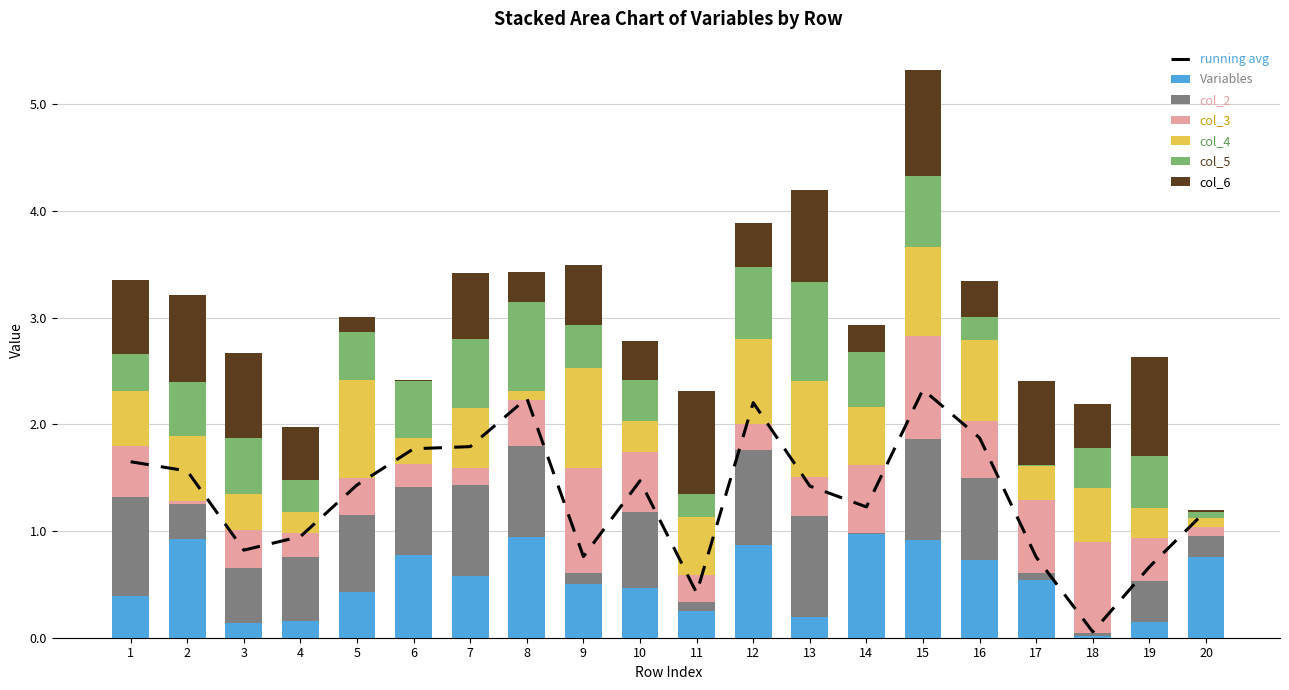

What are all the series names shown in the legend?

Variables, col_2, col_3, col_4, col_5, col_6